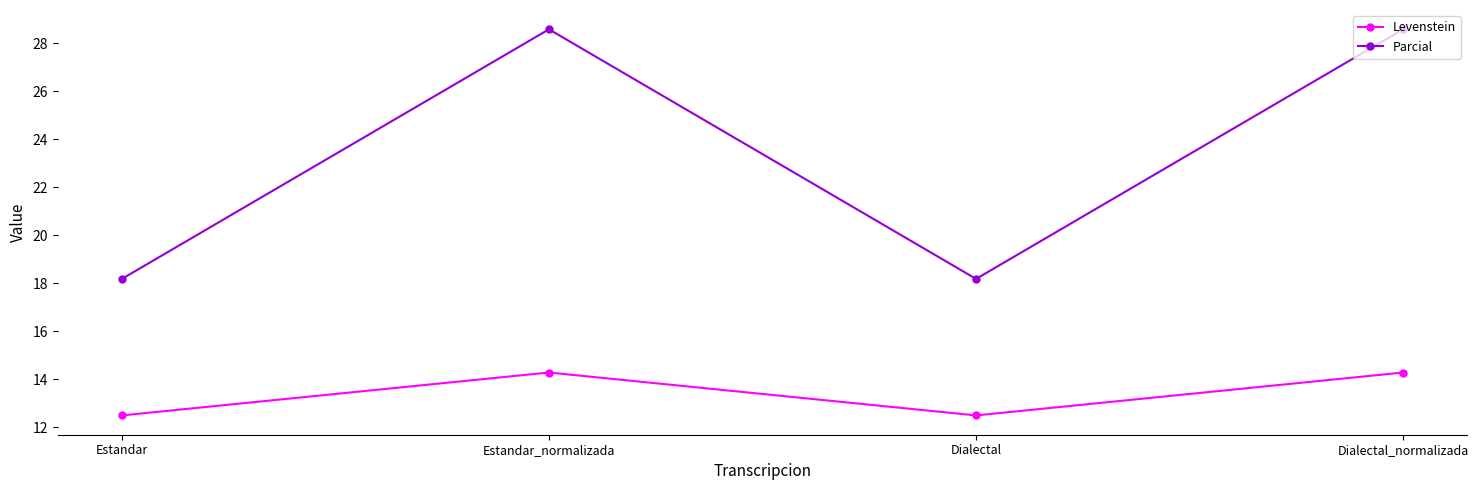

Reading left to right, extract all data points from this chart.

Levenstein: 12.5	14.3	12.5	14.3
Parcial: 18.2	28.6	18.2	28.6